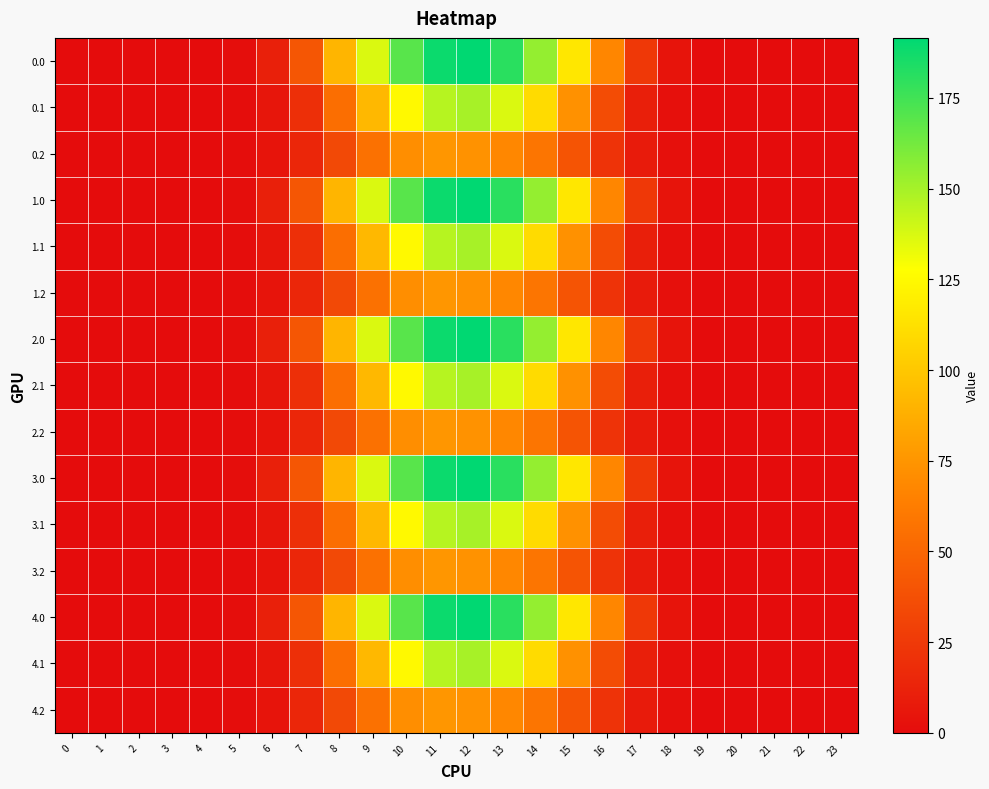

Reading left to right, transcribe all the data shown in this chart.

0.0: 0=0.0	1=0.0	2=0.0	3=0.0	4=0.0	5=1.1	6=11.0	7=41.4	8=91.1	9=136.5	10=169.4	11=188.5	12=191.5	13=180.9	14=154.4	15=115.9	16=67.4	17=24.5	18=4.7	19=0.1	20=0.0	21=0.0	22=0.0	23=0.0
0.1: 0=0.0	1=0.0	2=0.0	3=0.0	4=0.0	5=0.6	6=5.5	7=19.8	8=54.3	9=92.7	10=124.7	11=145.5	12=149.4	13=136.6	14=109.7	15=73.3	16=35.7	17=10.7	18=2.3	19=0.0	20=0.0	21=0.0	22=0.0	23=0.0
0.2: 0=0.0	1=0.0	2=0.0	3=0.0	4=0.0	5=0.5	6=4.3	7=14.5	8=34.0	9=55.9	10=71.6	11=75.5	12=73.7	13=68.1	14=58.2	15=40.3	16=21.6	17=8.4	18=2.1	19=0.0	20=0.0	21=0.0	22=0.0	23=0.0
1.0: 0=0.0	1=0.0	2=0.0	3=0.0	4=0.0	5=1.1	6=11.0	7=41.4	8=91.1	9=136.5	10=169.4	11=188.5	12=191.5	13=180.9	14=154.4	15=115.9	16=67.4	17=24.5	18=4.7	19=0.1	20=0.0	21=0.0	22=0.0	23=0.0
1.1: 0=0.0	1=0.0	2=0.0	3=0.0	4=0.0	5=0.6	6=5.5	7=19.8	8=54.3	9=92.7	10=124.7	11=145.5	12=149.4	13=136.6	14=109.7	15=73.3	16=35.7	17=10.7	18=2.3	19=0.0	20=0.0	21=0.0	22=0.0	23=0.0
1.2: 0=0.0	1=0.0	2=0.0	3=0.0	4=0.0	5=0.5	6=4.3	7=14.5	8=34.0	9=55.9	10=71.6	11=75.5	12=73.7	13=68.1	14=58.2	15=40.3	16=21.6	17=8.4	18=2.1	19=0.0	20=0.0	21=0.0	22=0.0	23=0.0
2.0: 0=0.0	1=0.0	2=0.0	3=0.0	4=0.0	5=1.1	6=11.0	7=41.4	8=91.1	9=136.5	10=169.4	11=188.5	12=191.5	13=180.9	14=154.4	15=115.9	16=67.4	17=24.5	18=4.7	19=0.1	20=0.0	21=0.0	22=0.0	23=0.0
2.1: 0=0.0	1=0.0	2=0.0	3=0.0	4=0.0	5=0.6	6=5.5	7=19.8	8=54.3	9=92.7	10=124.7	11=145.5	12=149.4	13=136.6	14=109.7	15=73.3	16=35.7	17=10.7	18=2.3	19=0.0	20=0.0	21=0.0	22=0.0	23=0.0
2.2: 0=0.0	1=0.0	2=0.0	3=0.0	4=0.0	5=0.5	6=4.3	7=14.5	8=34.0	9=55.9	10=71.6	11=75.5	12=73.7	13=68.1	14=58.2	15=40.3	16=21.6	17=8.4	18=2.1	19=0.0	20=0.0	21=0.0	22=0.0	23=0.0
3.0: 0=0.0	1=0.0	2=0.0	3=0.0	4=0.0	5=1.1	6=11.0	7=41.4	8=91.1	9=136.5	10=169.4	11=188.5	12=191.5	13=180.9	14=154.4	15=115.9	16=67.4	17=24.5	18=4.7	19=0.1	20=0.0	21=0.0	22=0.0	23=0.0
3.1: 0=0.0	1=0.0	2=0.0	3=0.0	4=0.0	5=0.6	6=5.5	7=19.8	8=54.3	9=92.7	10=124.7	11=145.5	12=149.4	13=136.6	14=109.7	15=73.3	16=35.7	17=10.7	18=2.3	19=0.0	20=0.0	21=0.0	22=0.0	23=0.0
3.2: 0=0.0	1=0.0	2=0.0	3=0.0	4=0.0	5=0.5	6=4.3	7=14.5	8=34.0	9=55.9	10=71.6	11=75.5	12=73.7	13=68.1	14=58.2	15=40.3	16=21.6	17=8.4	18=2.1	19=0.0	20=0.0	21=0.0	22=0.0	23=0.0
4.0: 0=0.0	1=0.0	2=0.0	3=0.0	4=0.0	5=1.1	6=11.0	7=41.4	8=91.1	9=136.5	10=169.4	11=188.5	12=191.5	13=180.9	14=154.4	15=115.9	16=67.4	17=24.5	18=4.7	19=0.1	20=0.0	21=0.0	22=0.0	23=0.0
4.1: 0=0.0	1=0.0	2=0.0	3=0.0	4=0.0	5=0.6	6=5.5	7=19.8	8=54.3	9=92.7	10=124.7	11=145.5	12=149.4	13=136.6	14=109.7	15=73.3	16=35.7	17=10.7	18=2.3	19=0.0	20=0.0	21=0.0	22=0.0	23=0.0
4.2: 0=0.0	1=0.0	2=0.0	3=0.0	4=0.0	5=0.5	6=4.3	7=14.5	8=34.0	9=55.9	10=71.6	11=75.5	12=73.7	13=68.1	14=58.2	15=40.3	16=21.6	17=8.4	18=2.1	19=0.0	20=0.0	21=0.0	22=0.0	23=0.0